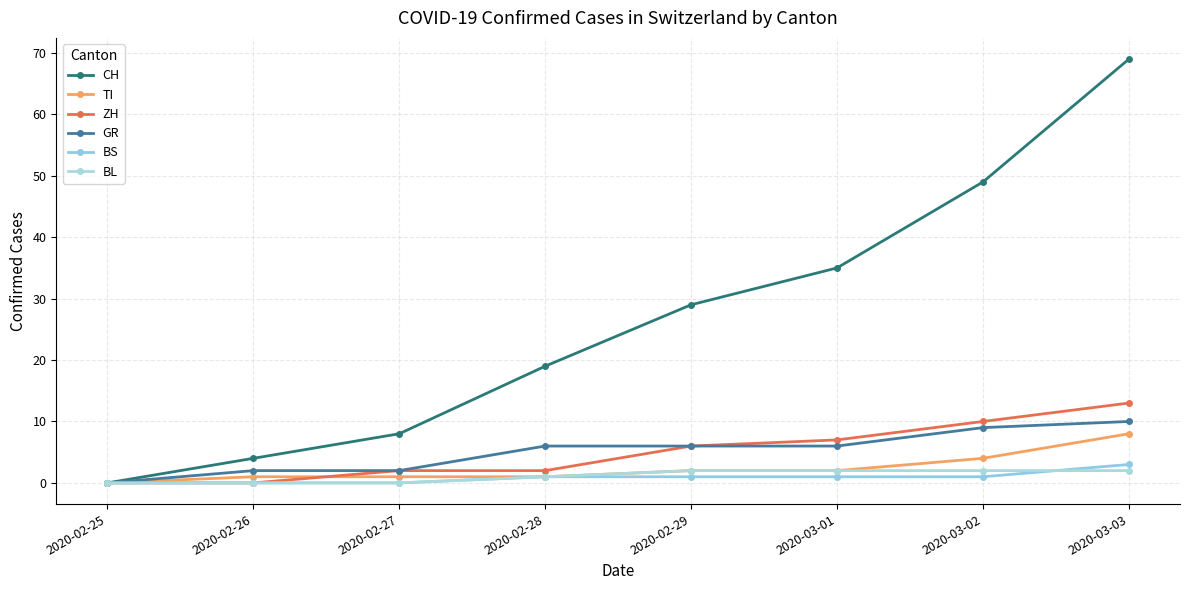

What is the label of the 2nd point from the left?

2020-02-26